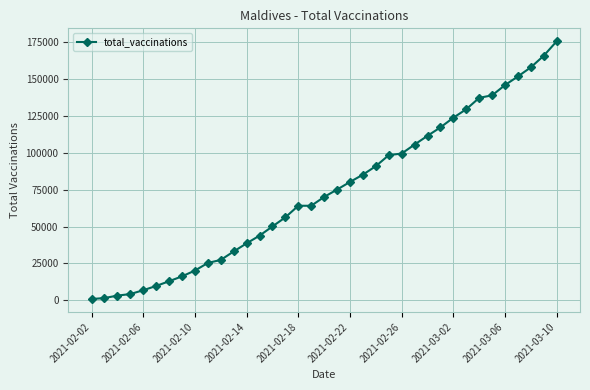

What is the average value?

73966